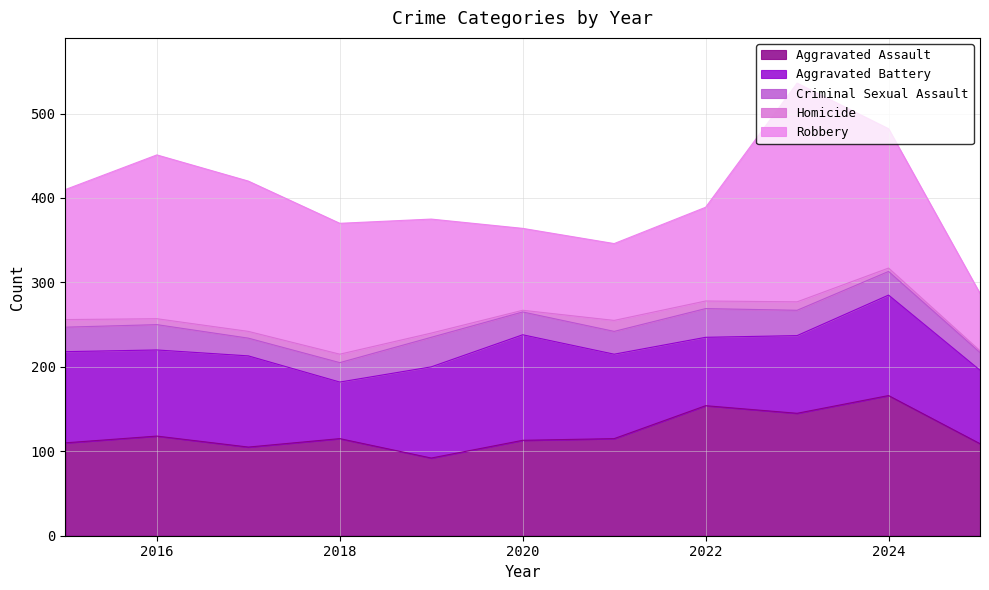

At which category is the sum across all series the highest?

2023